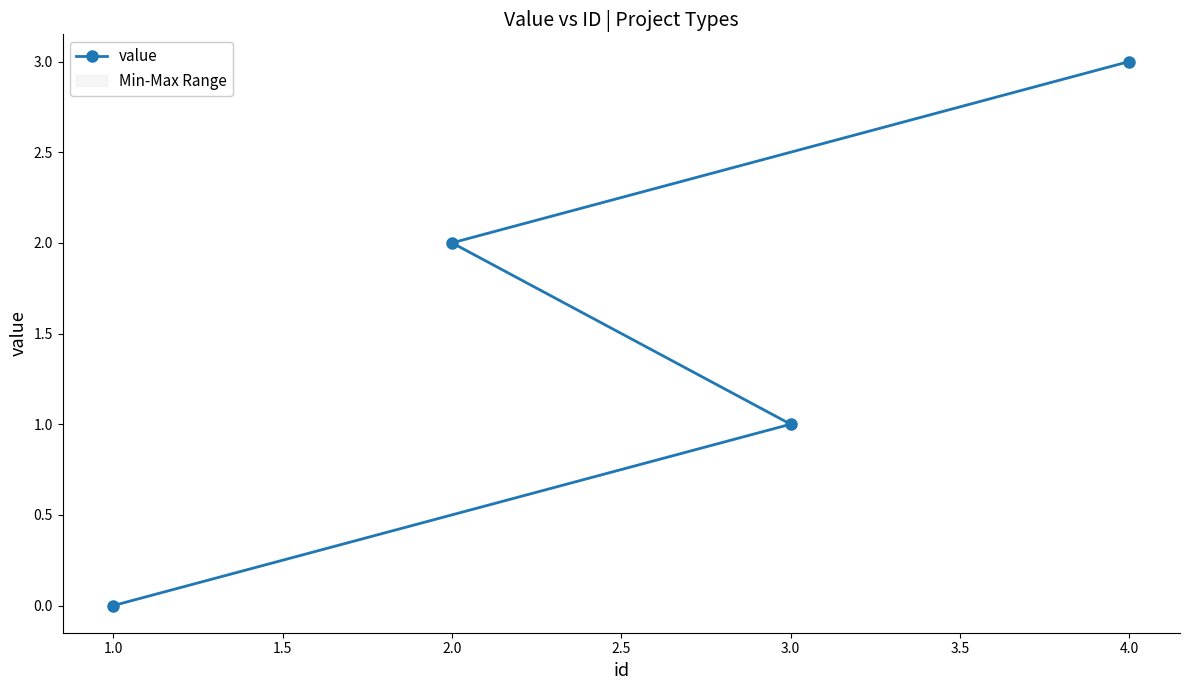

Count the number of categories in the chart.

4